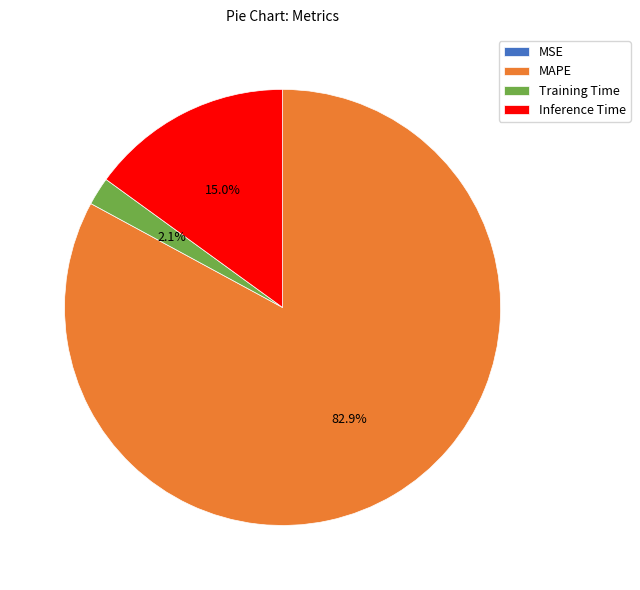

Is there any slice that represents more than half of the pie?

Yes